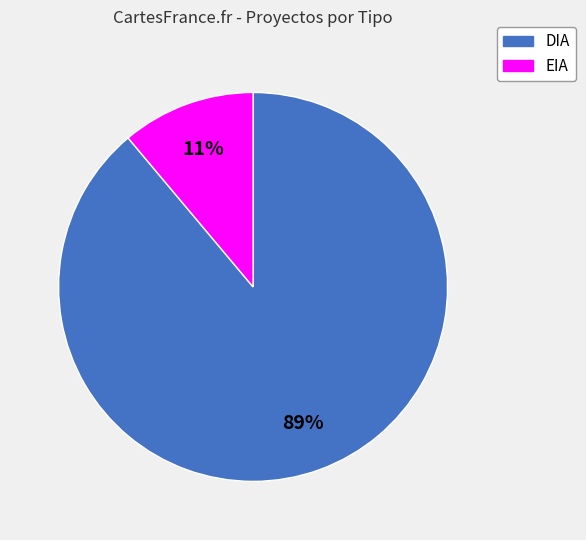

What is the majority slice?

DIA